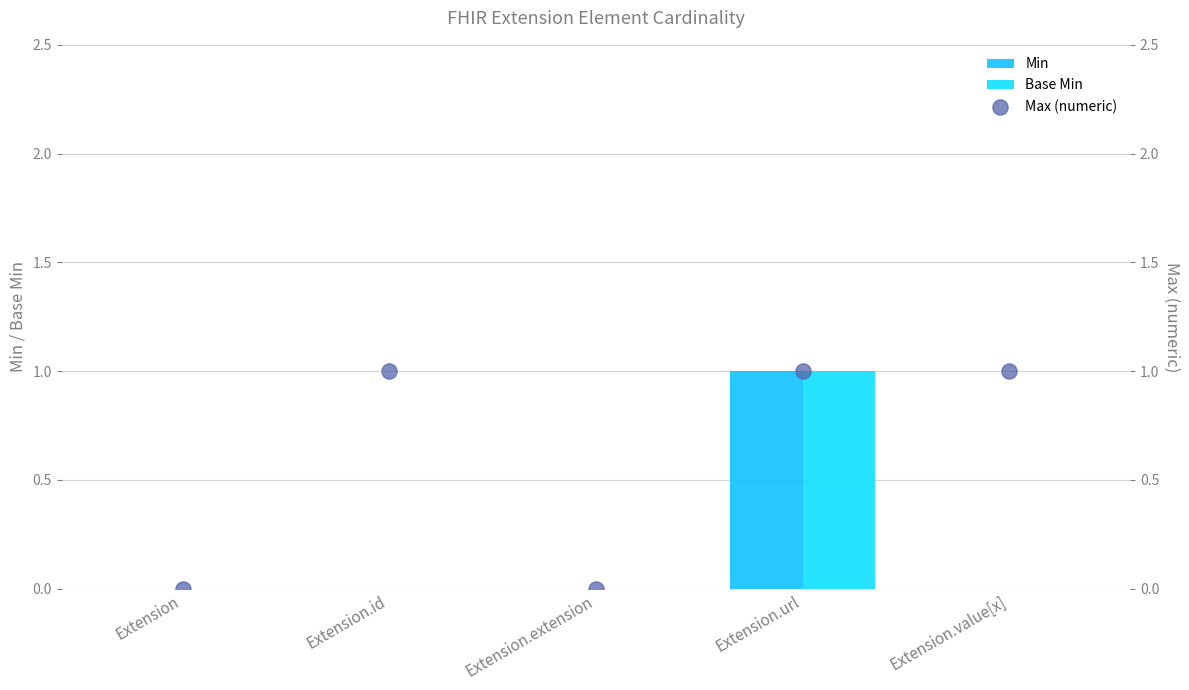

Which series contains the highest Y value?

Min